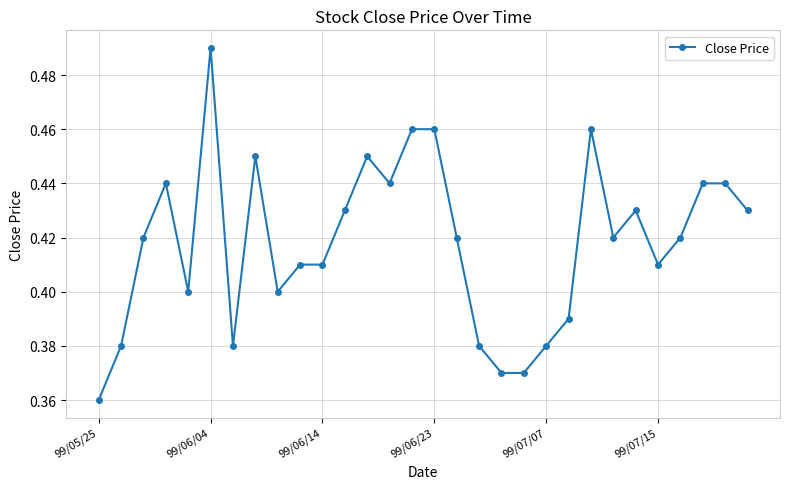

What is the sum of all values?

12.5